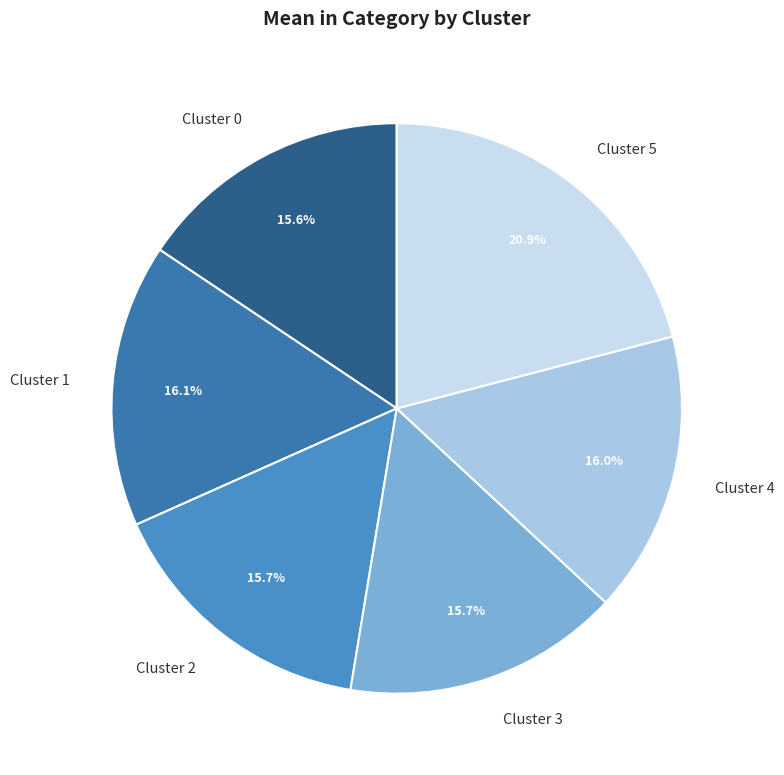

Count the number of slices in the pie.

6